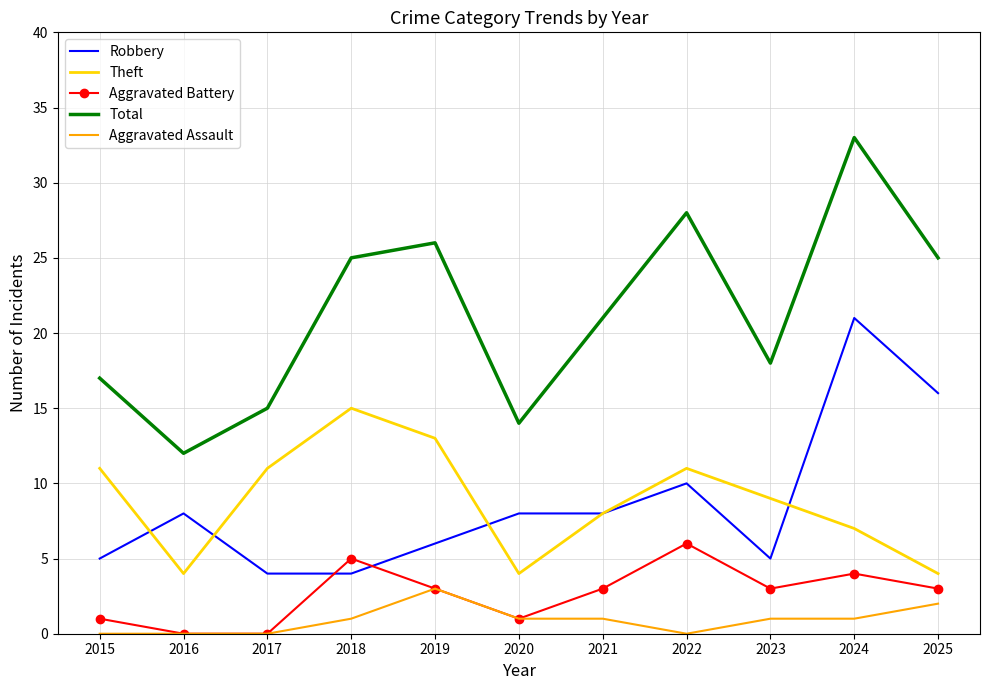

At which label is Total closest to 22?

2021